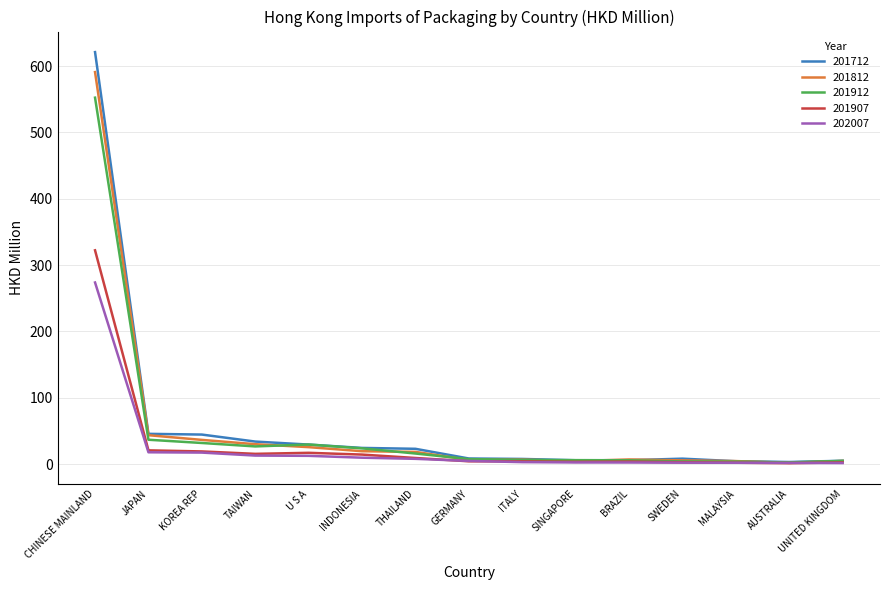

At which category is the sum across all series the highest?

CHINESE MAINLAND